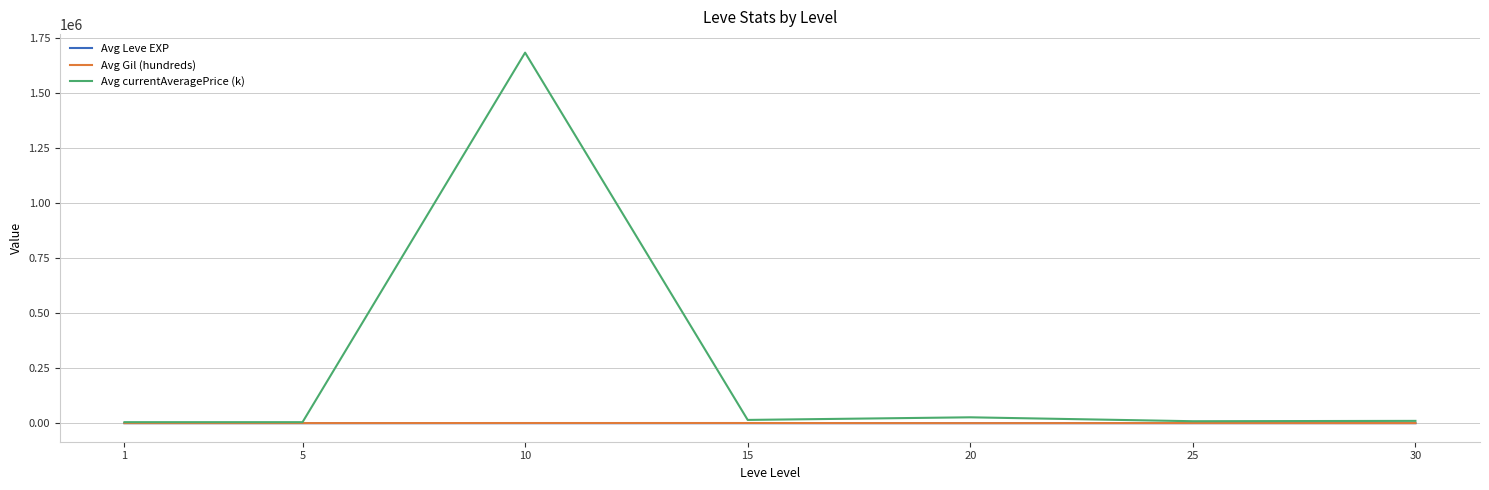

Between 1 and 10, which series saw the biggest shift?

Avg currentAveragePrice (k)